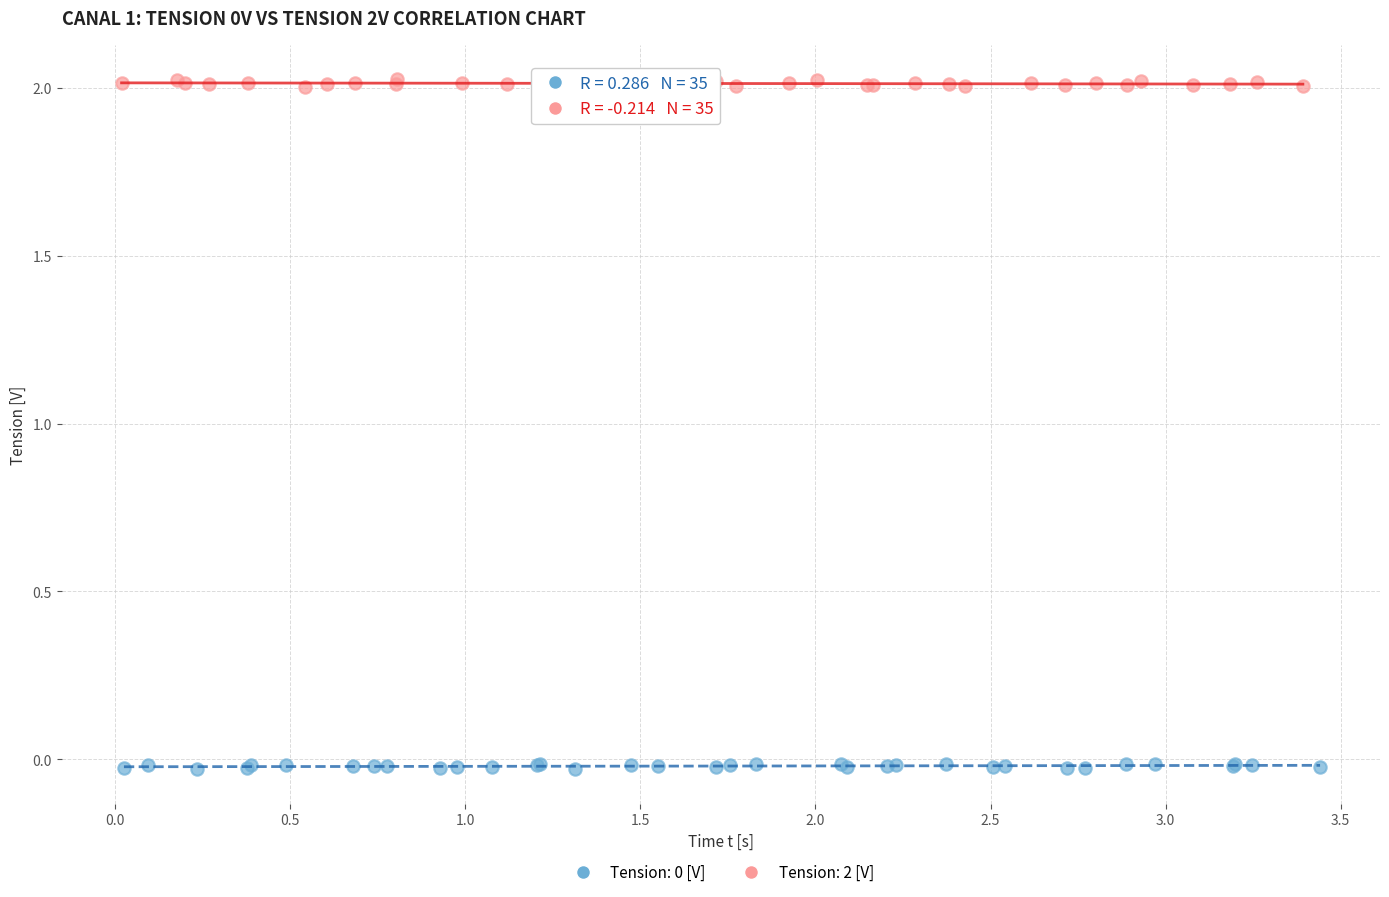

Which series reaches the maximum Y coordinate?

Tension: 2 [V]